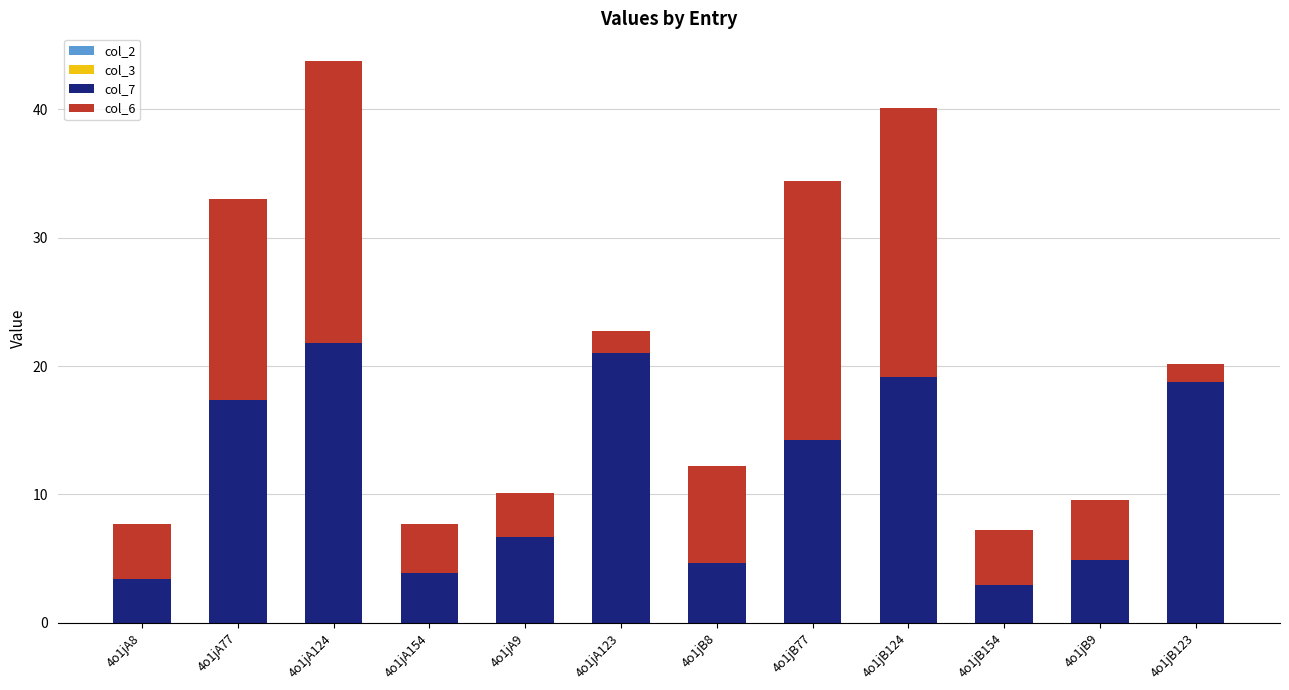

Count the number of data series in this chart.

2